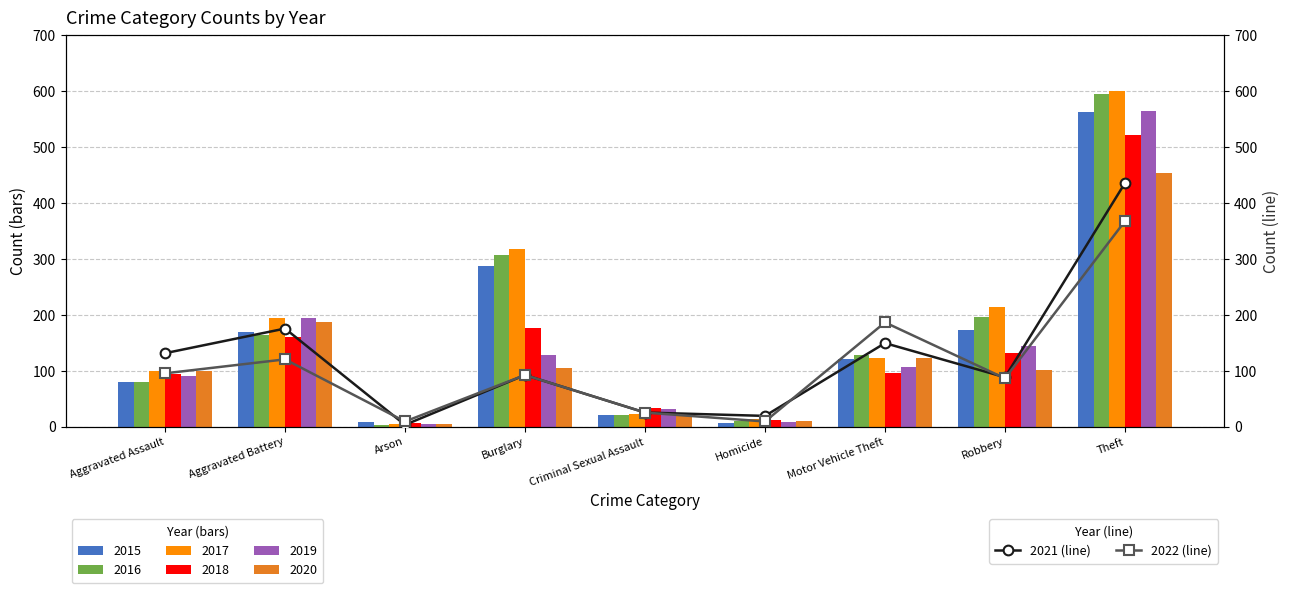

Read the 2021 (line) value at Burglary, to the nearest 10.

90